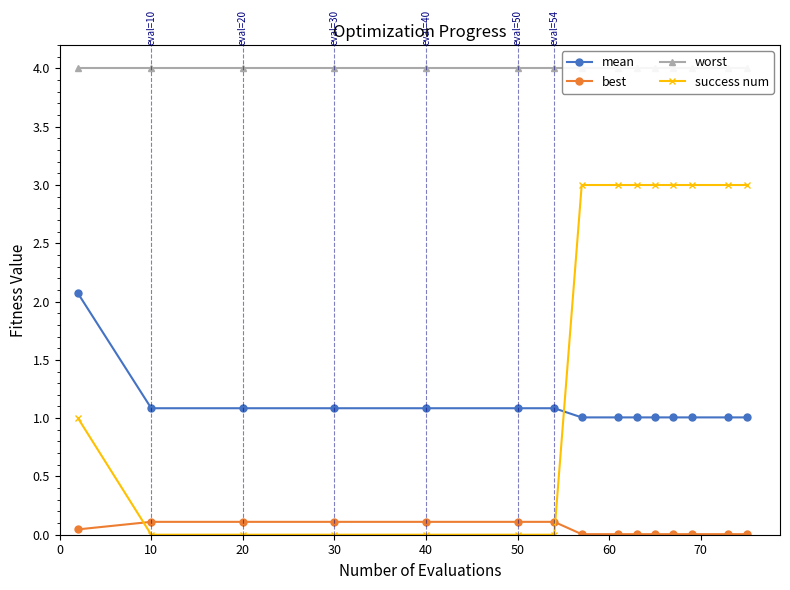

True or false: mean and best cross at least once.

False